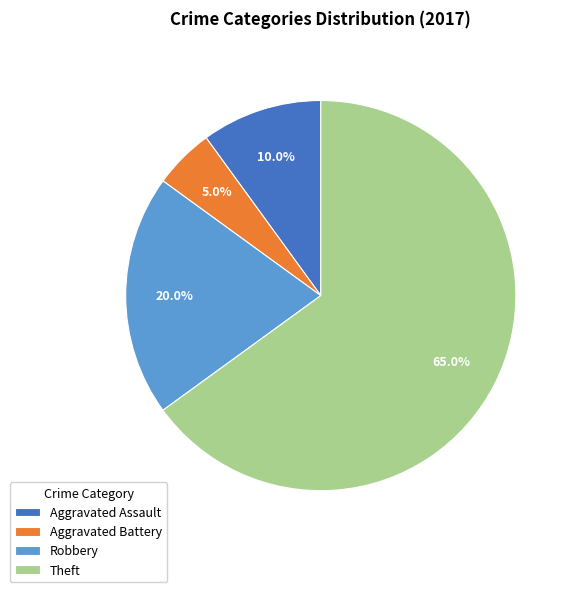

Which category has the biggest portion of the pie?

Theft